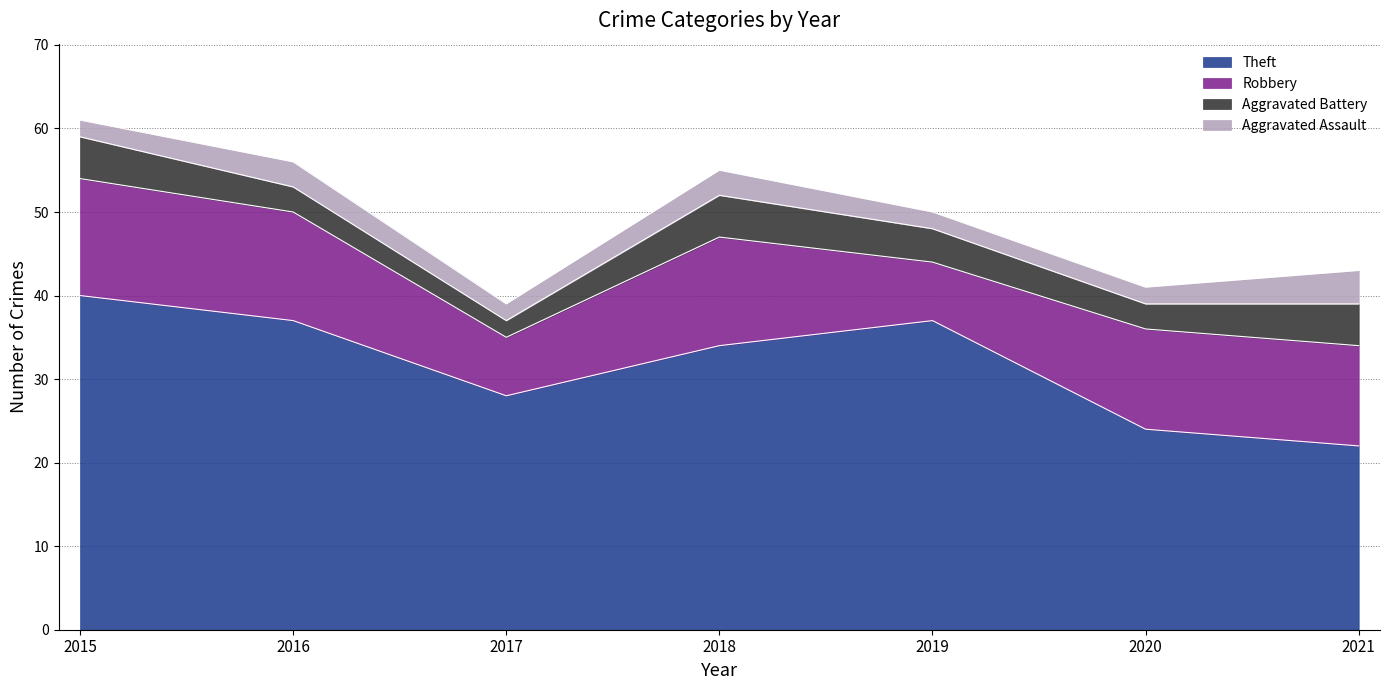

Does the chart have visible grid lines?

Yes